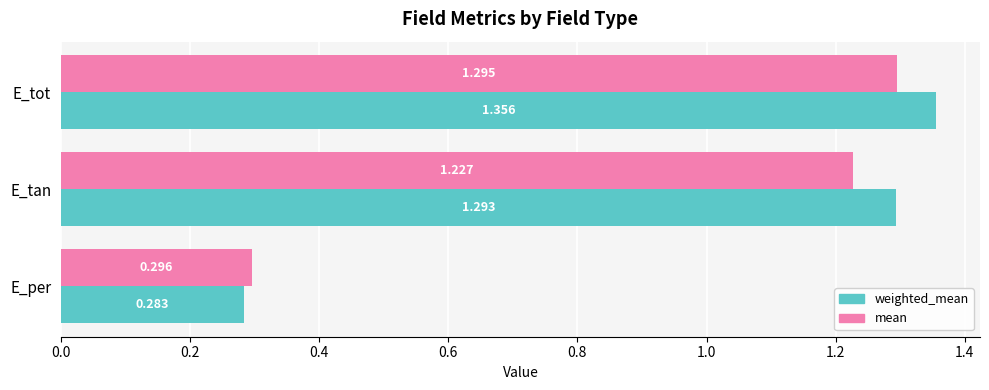

Which label corresponds to the largest value in the chart?

E_tot